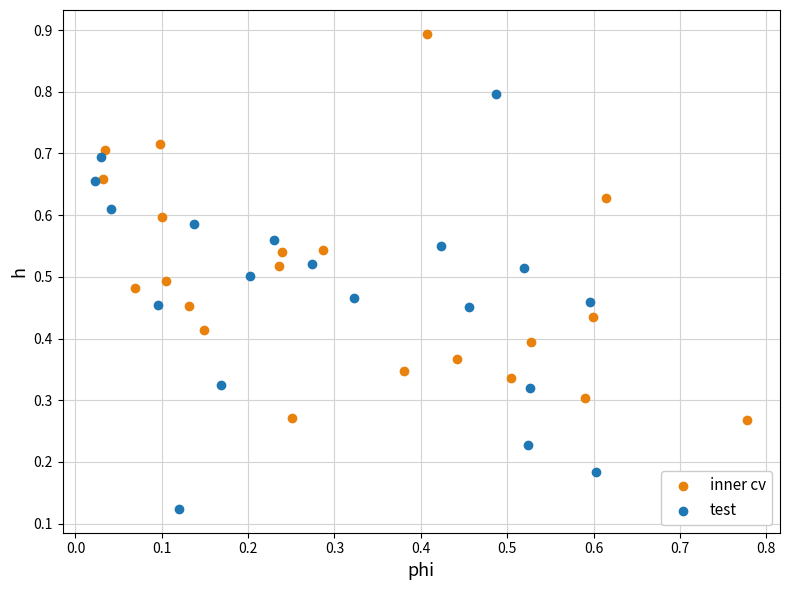

What are all the series names shown in the legend?

inner cv, test